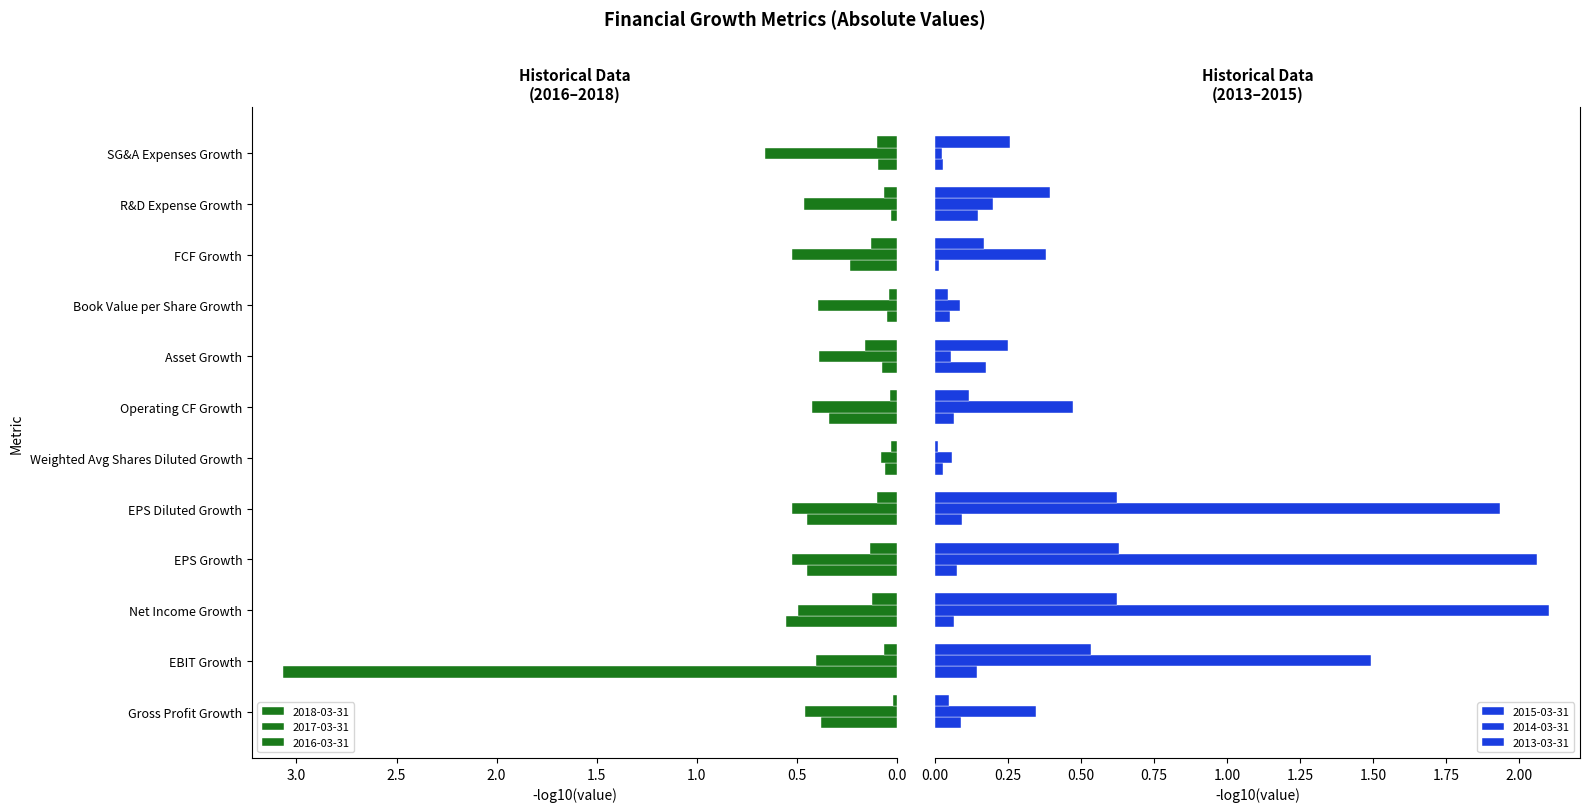

Between FCF Growth and SG&A Expenses Growth, which series saw the biggest shift?

2014-03-31